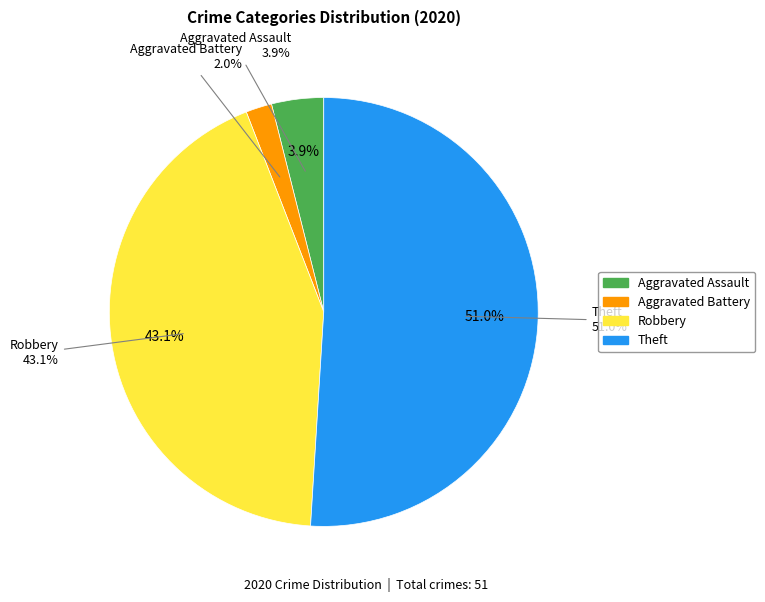

To the nearest percent, what percentage of the pie is Robbery?

43%